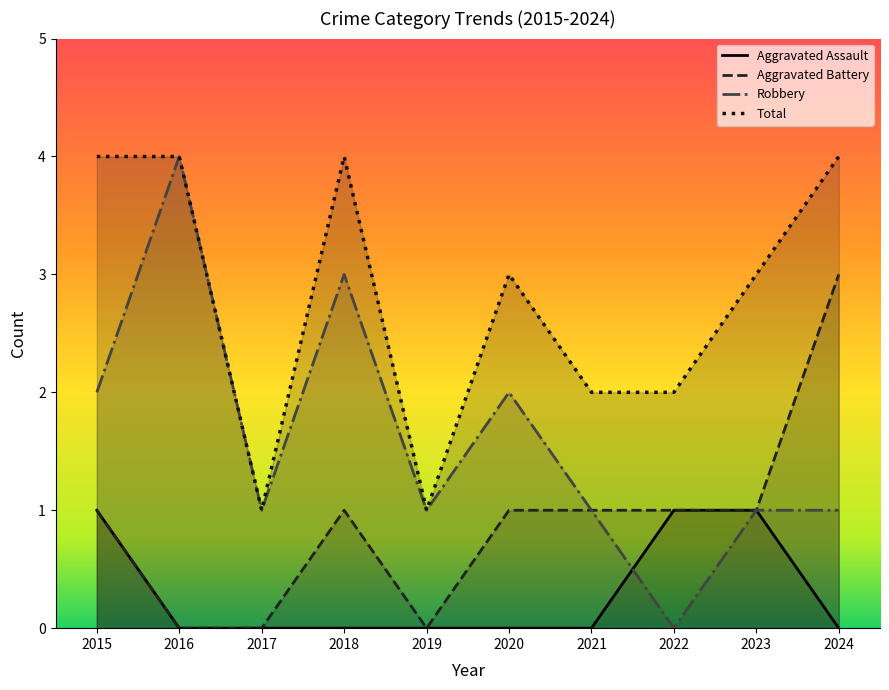

Does the chart display data point markers on the line(s)?

No